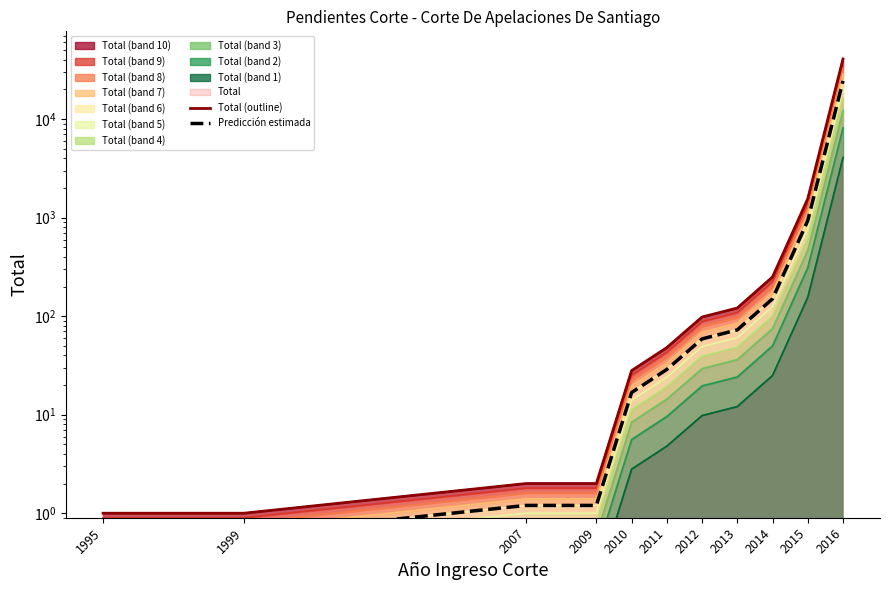

What is the difference between the maximum and minimum values in the Total (outline) series?

40780.0